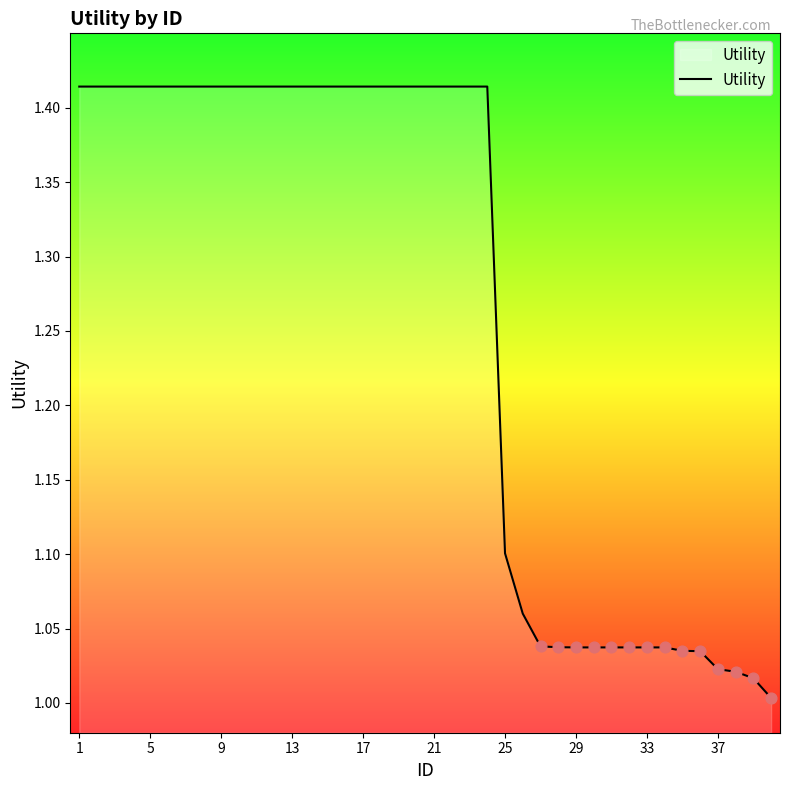

What is the difference between the maximum and minimum values?

0.4